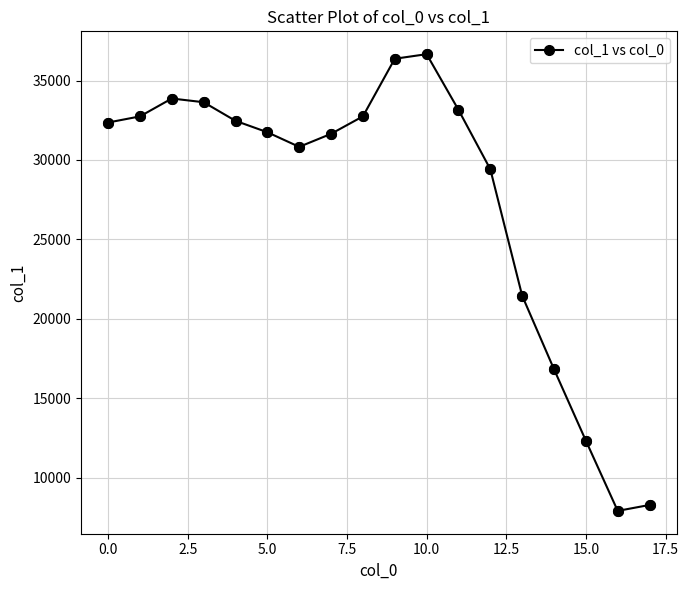

What is the minimum value shown in the chart?

7903